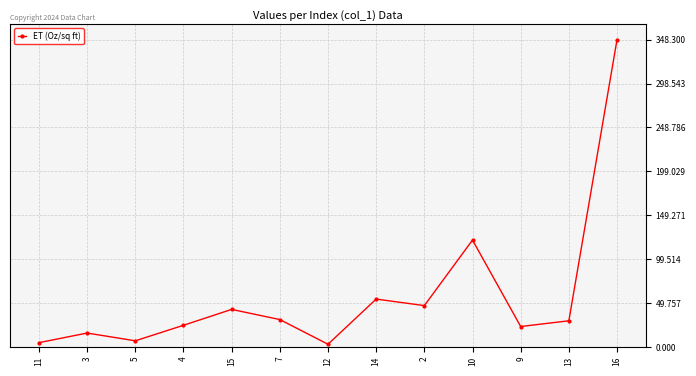

The value at 15 is 42.5. True or false?

True